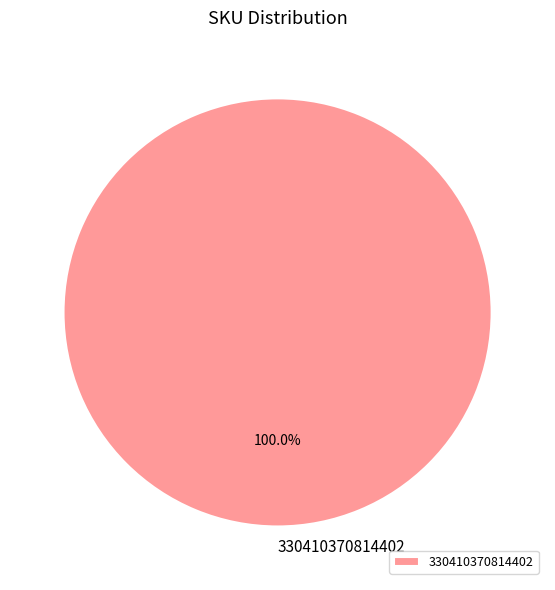

Rank the categories by value from highest to lowest.

330410370814402